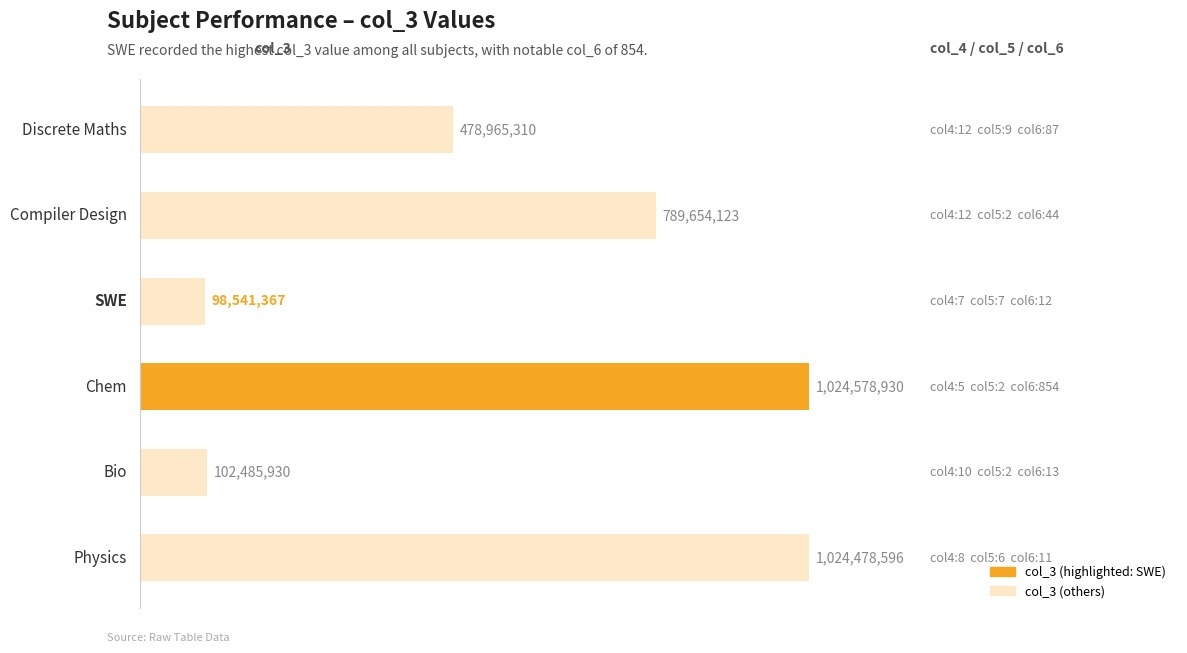

What is the average value?

586450709